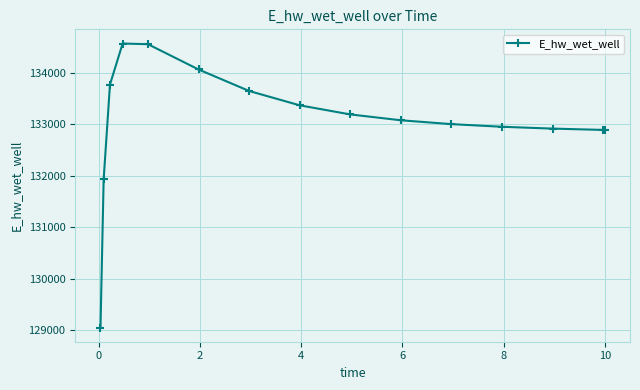

What is the smallest value displayed?

129048.5